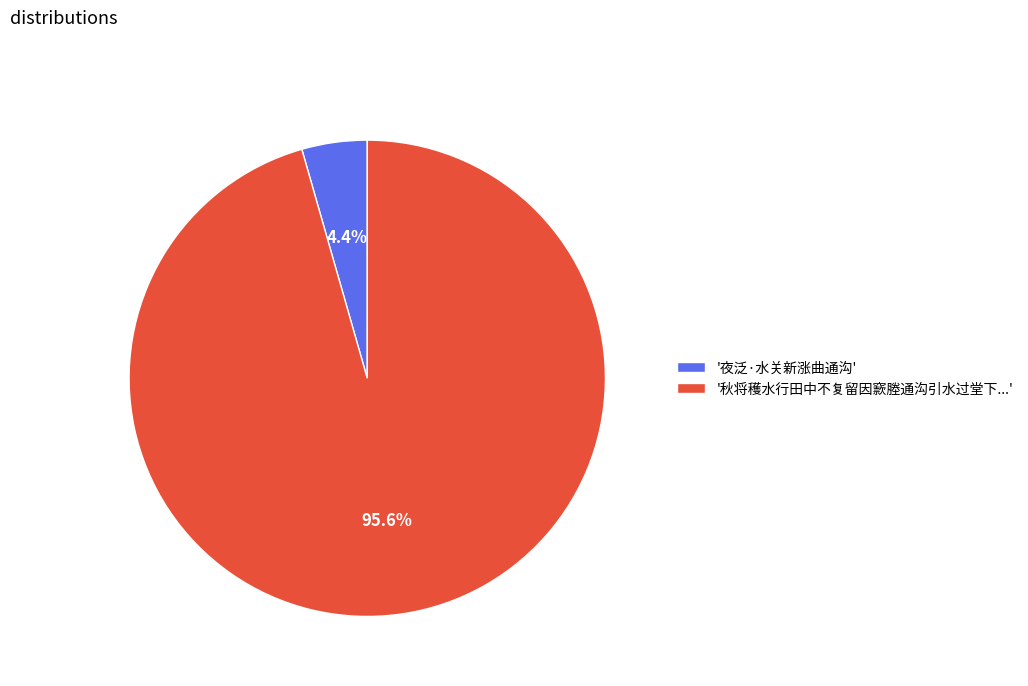

Between '秋将穫水行田中不复留因窾塍通沟引水过堂下...' and '夜泛·水关新涨曲通沟', which is larger?

'秋将穫水行田中不复留因窾塍通沟引水过堂下...'